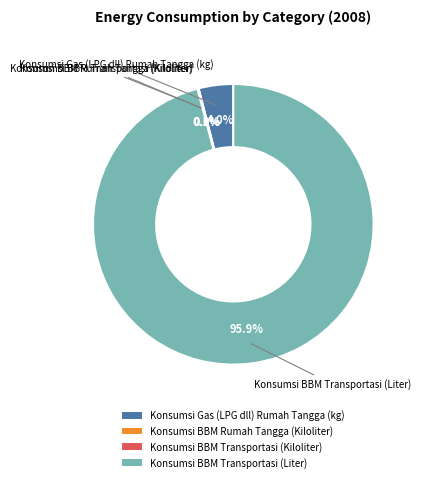

Which slice represents more than half of the pie?

Konsumsi BBM Transportasi (Liter)